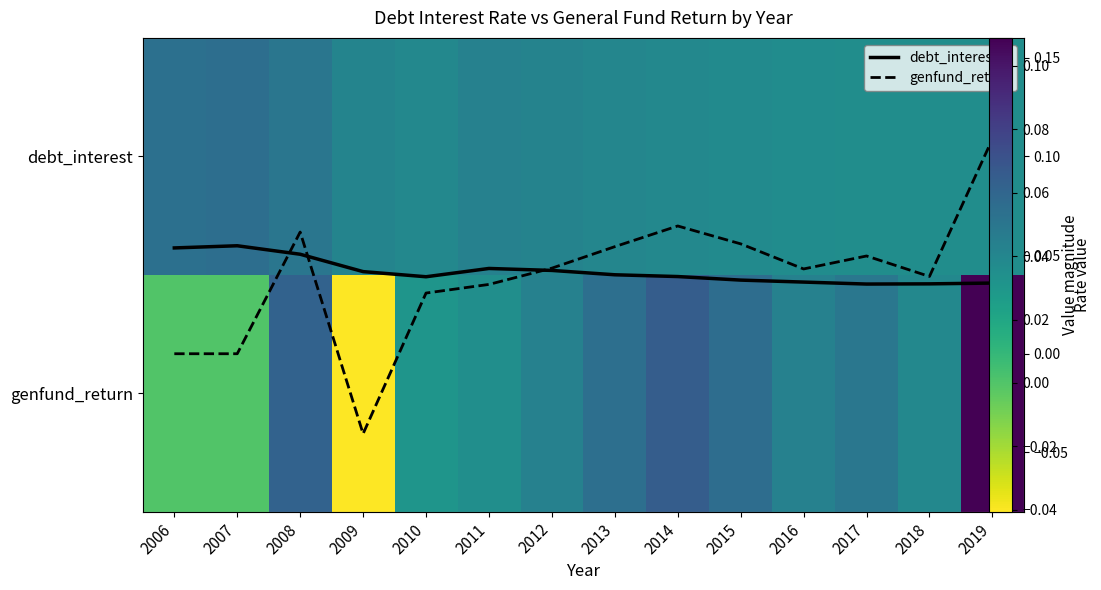

The genfund_return series shows 0.0 at 2007. True or false?

True